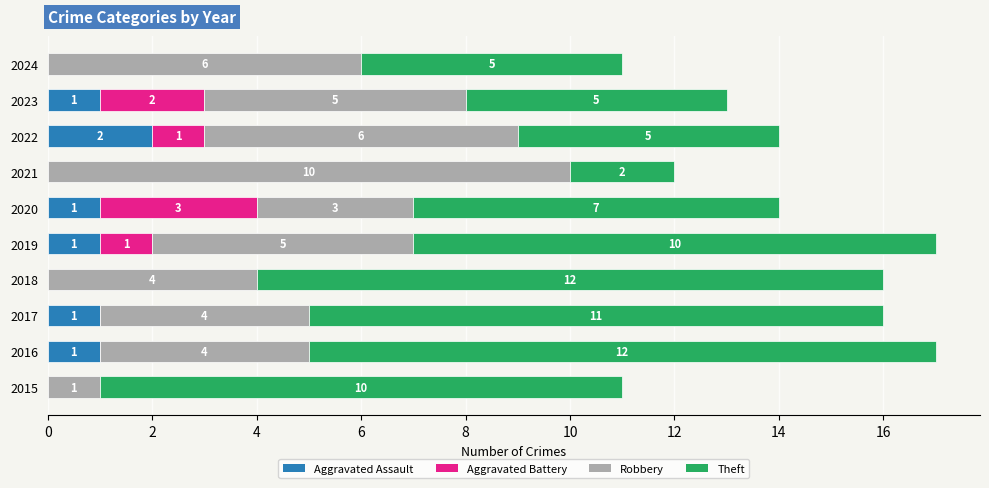

How many distinct data groups are displayed?

4